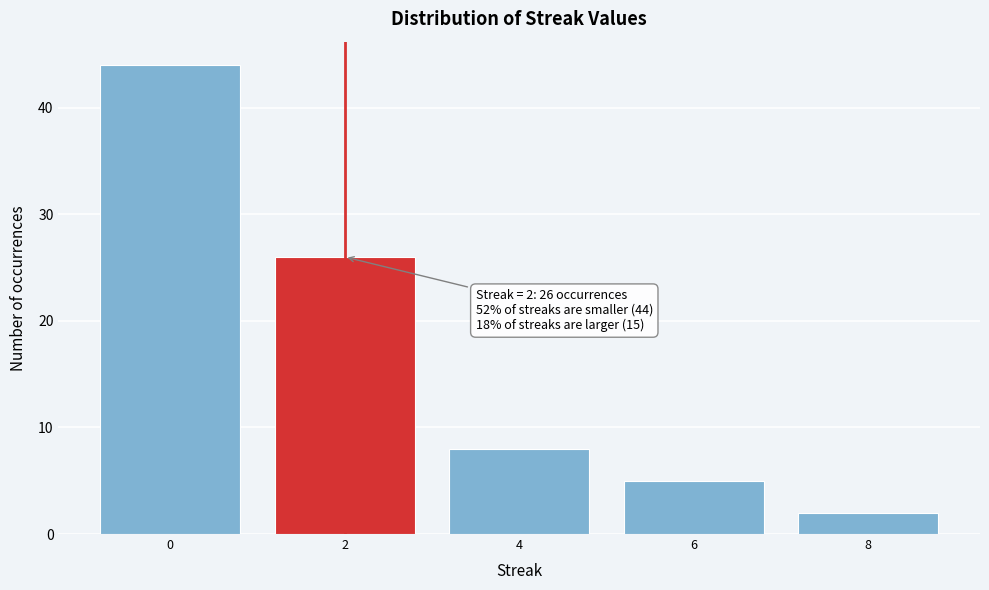

Reading right to left, list all the values displayed in this chart.

2	5	8	26	44